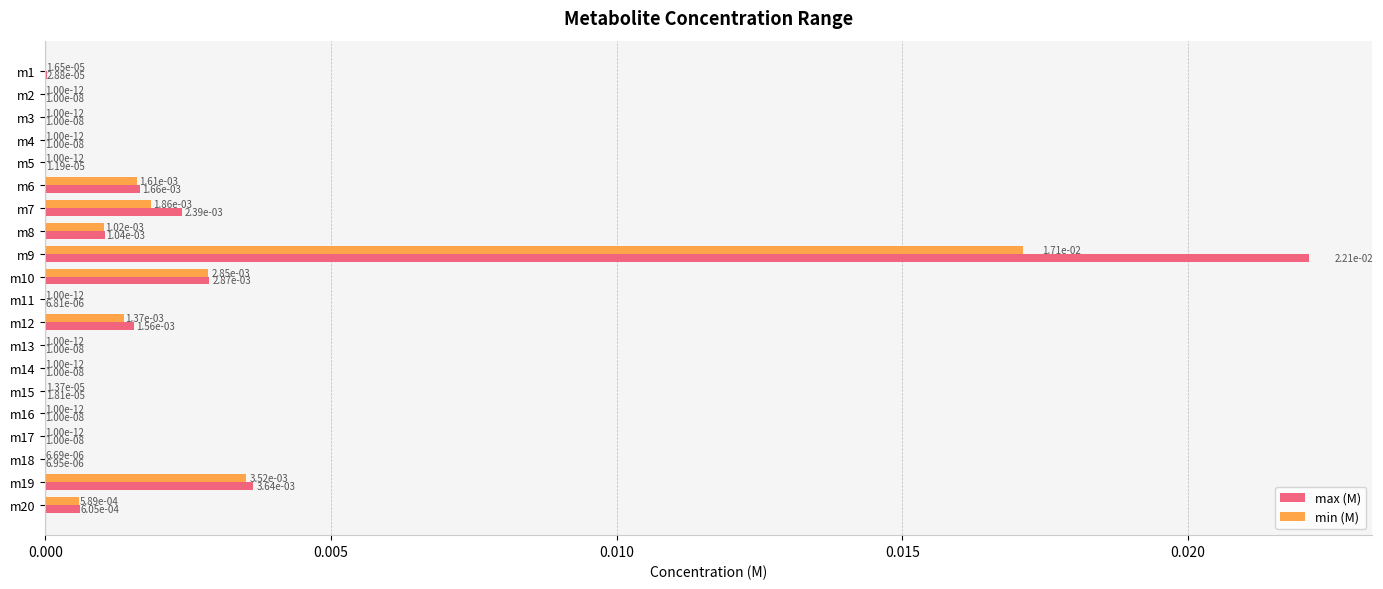

At which label does max (M) reach its peak?

m9